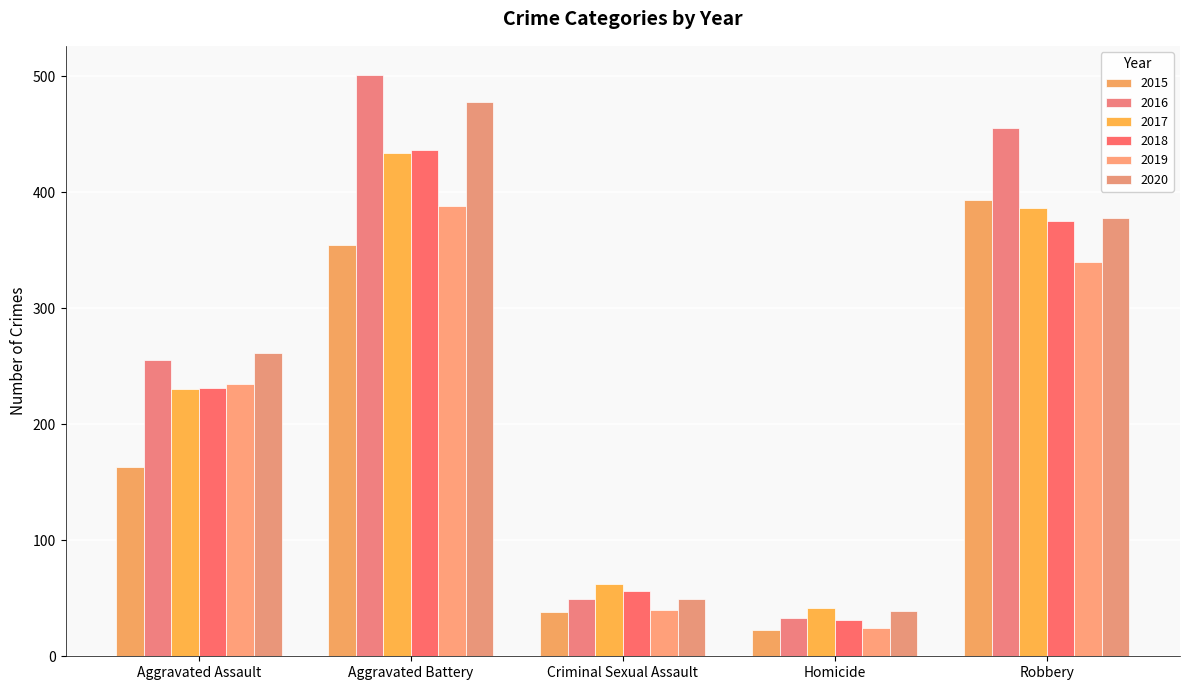

Which series has the widest spread of values?

2016